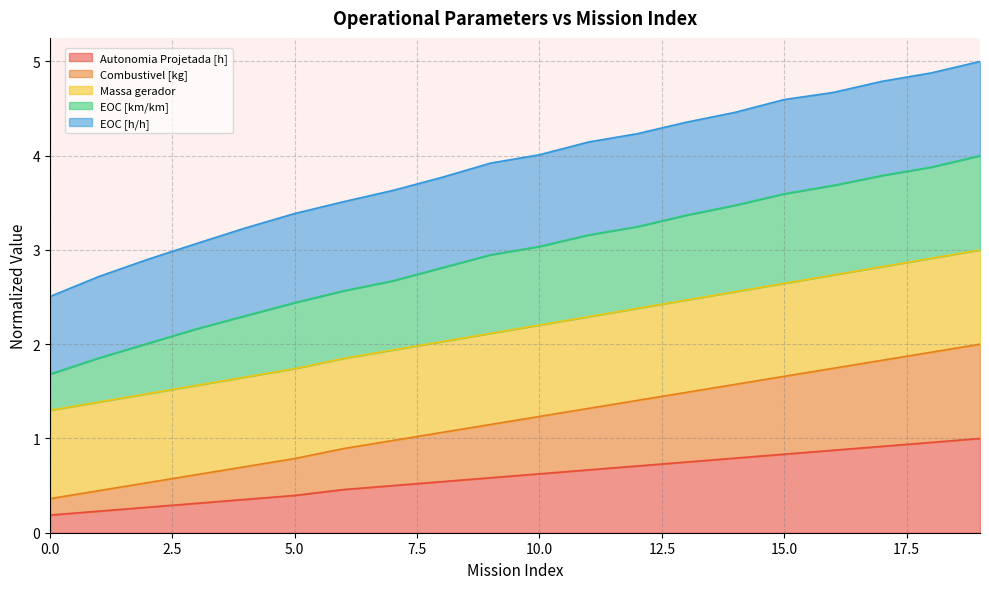

At how many categories does at least one series exceed 3?

17